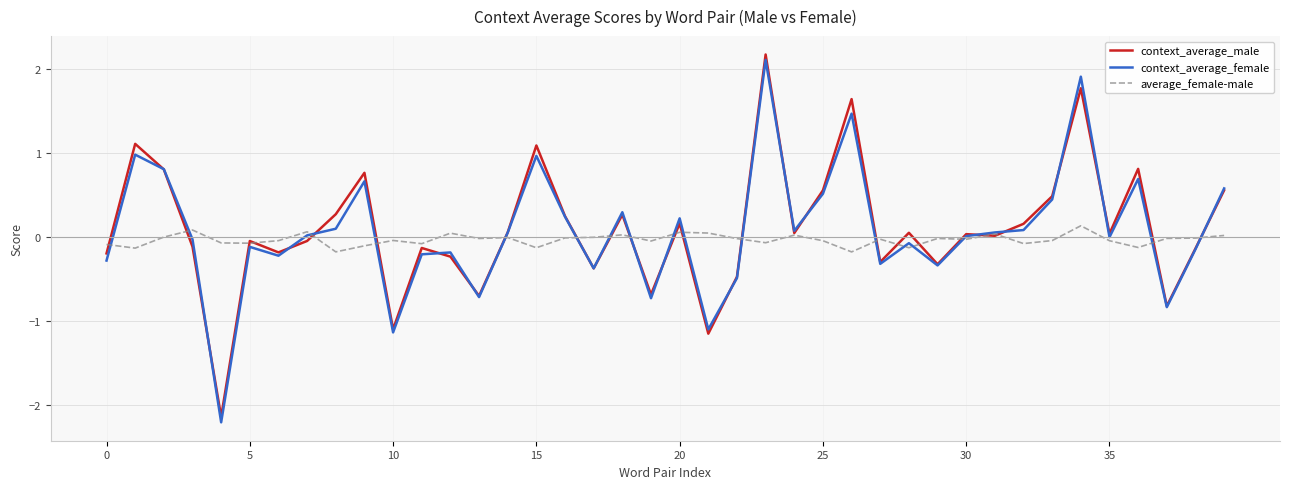

Which series has the widest spread of values?

context_average_female